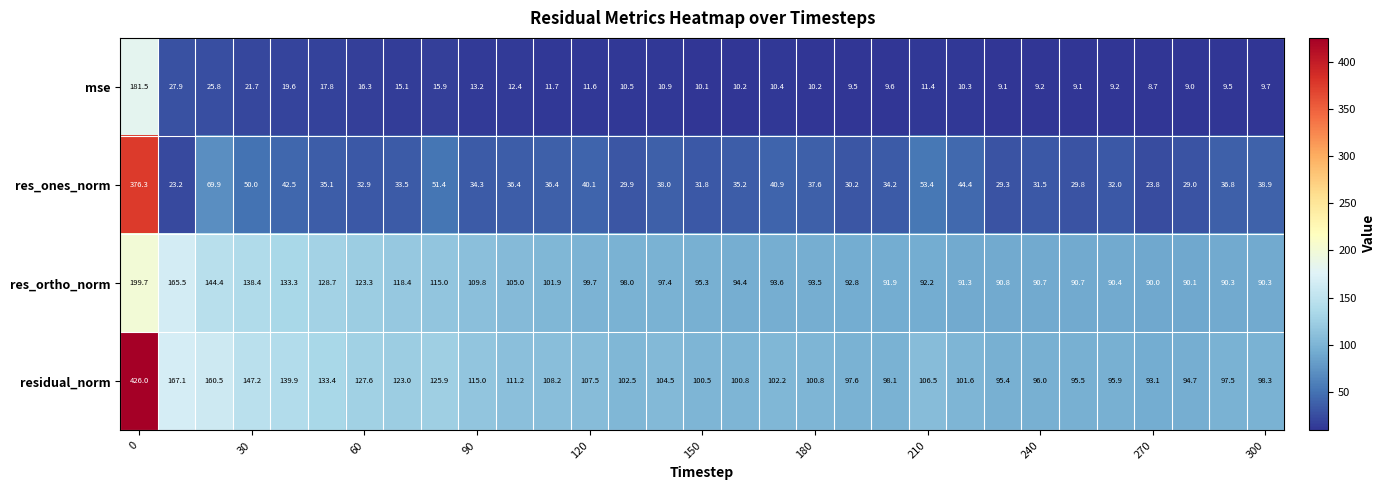

List the series in order of their peak value, highest first.

residual_norm, res_ones_norm, res_ortho_norm, mse